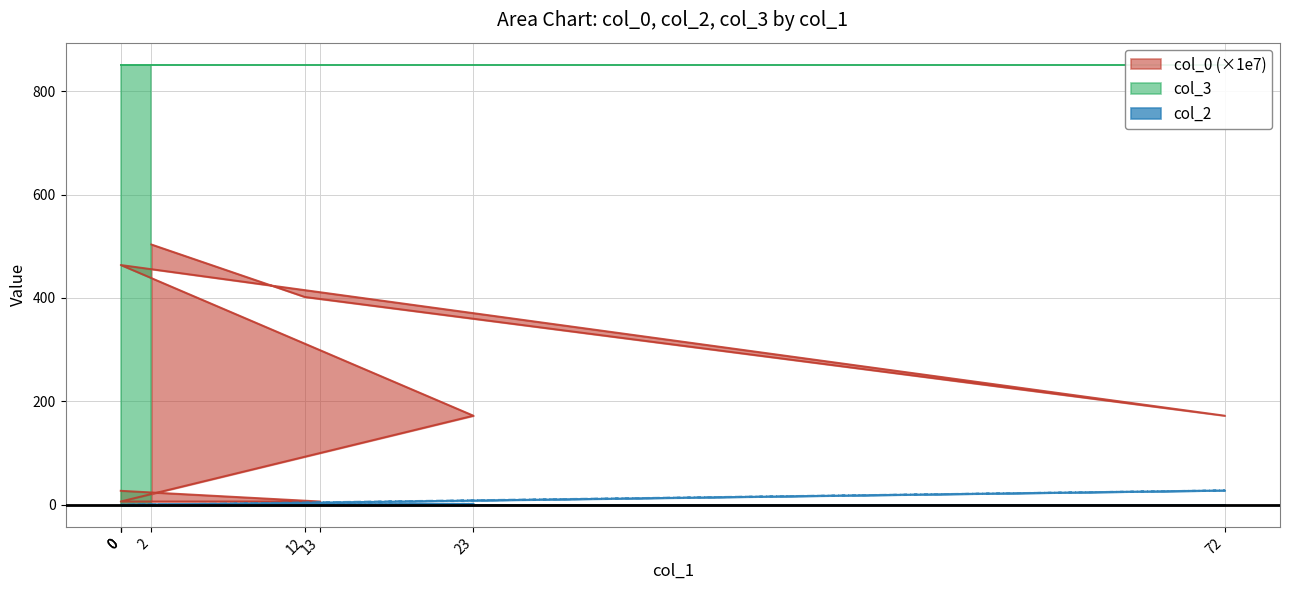

What is the difference between the maximum and minimum values in the col_0 series?

496.8